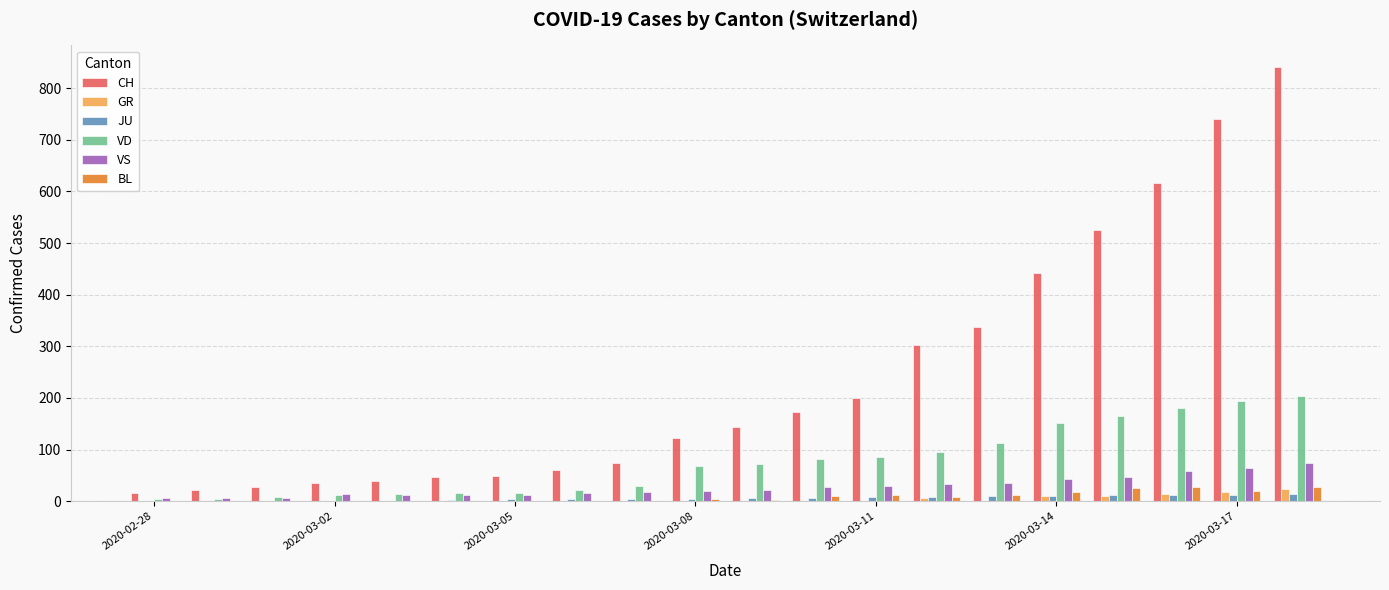

What is the highest value of the GR series?

24